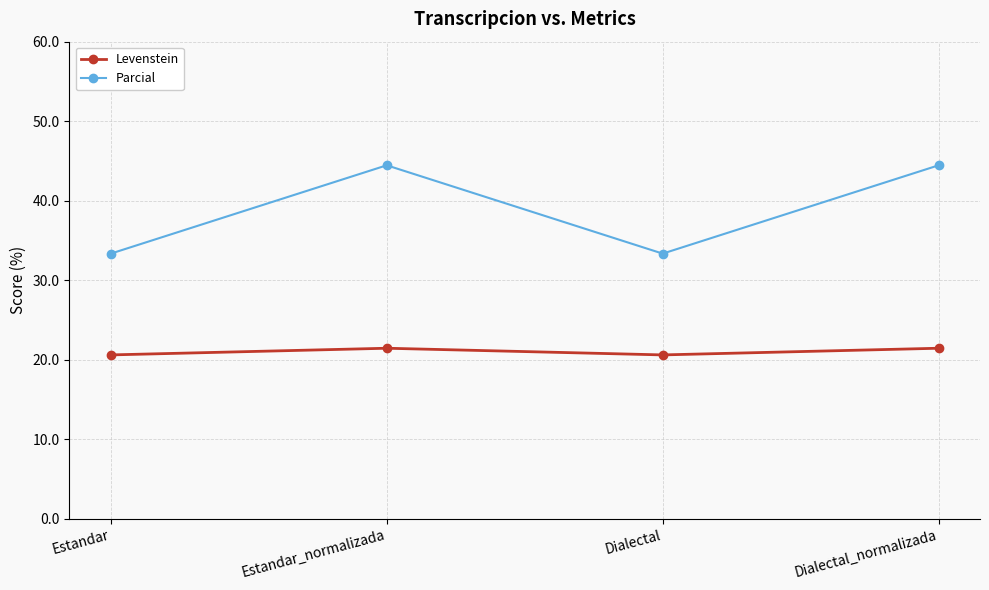

What position from the right is Dialectal?

2